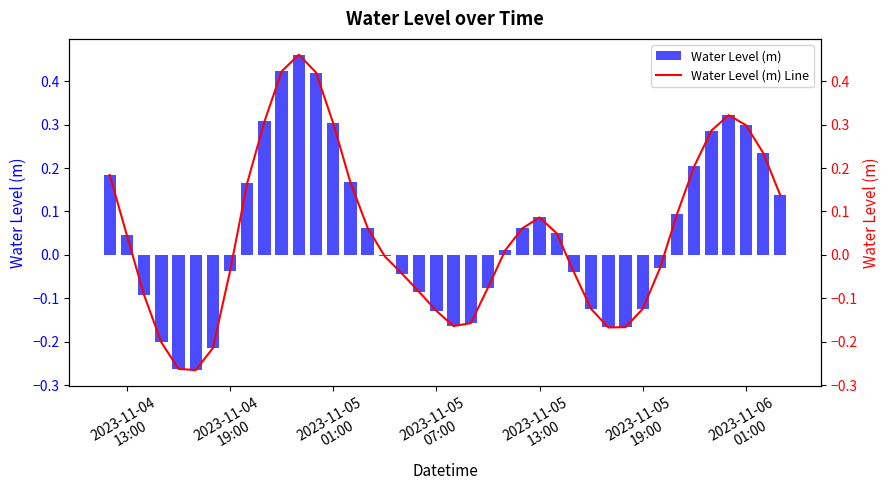

Reading left to right, list all the values displayed in this chart.

Water Level (m): 0.2	0.0	-0.1	-0.2	-0.3	-0.3	-0.2	-0.0	0.2	0.3	0.4	0.5	0.4	0.3	0.2	0.1	-0.0	-0.0	-0.1	-0.1	-0.2	-0.2	-0.1	0.0	0.1	0.1	0.0	-0.0	-0.1	-0.2	-0.2	-0.1	-0.0	0.1	0.2	0.3	0.3	0.3	0.2	0.1
Water Level (m) Line: 0.2	0.0	-0.1	-0.2	-0.3	-0.3	-0.2	-0.0	0.2	0.3	0.4	0.5	0.4	0.3	0.2	0.1	-0.0	-0.0	-0.1	-0.1	-0.2	-0.2	-0.1	0.0	0.1	0.1	0.0	-0.0	-0.1	-0.2	-0.2	-0.1	-0.0	0.1	0.2	0.3	0.3	0.3	0.2	0.1